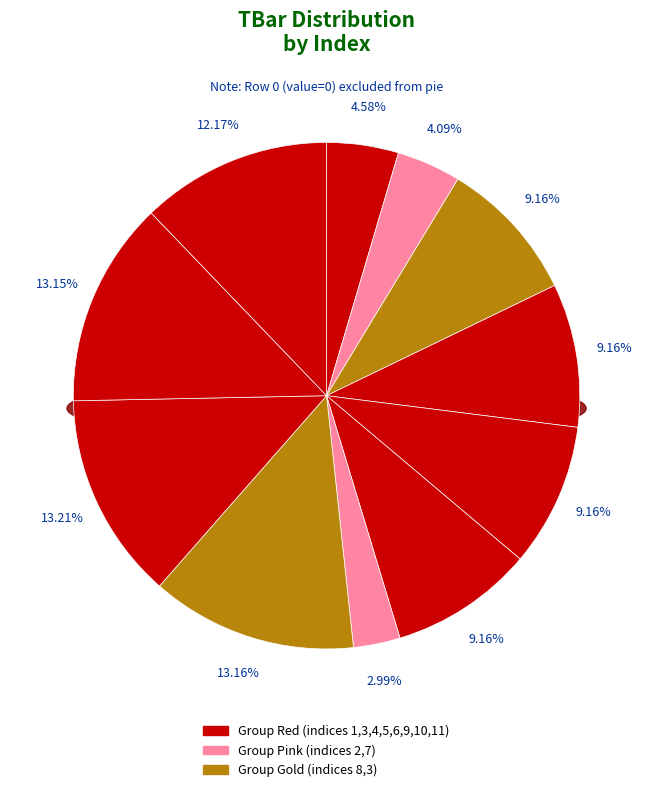

How many segments does this pie chart have?

11